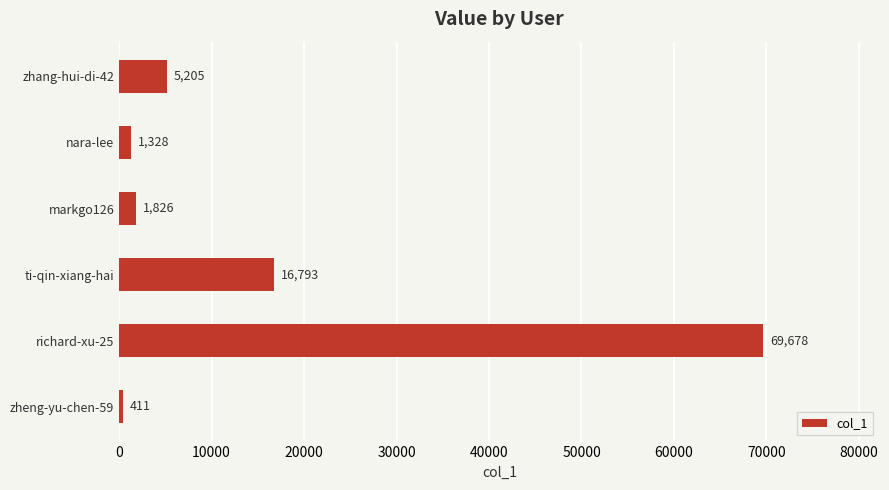

How many series are shown in this chart?

1